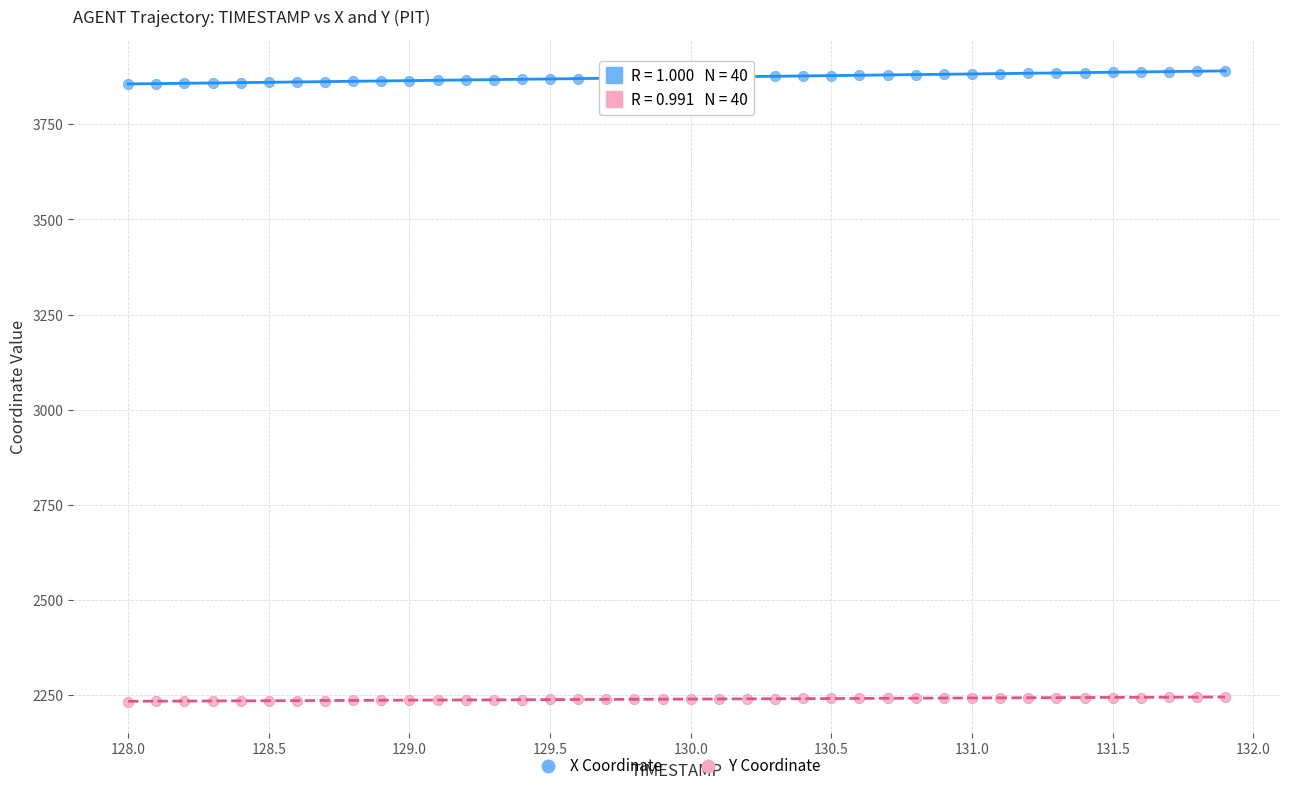

Across all data points, what is the range of Y values (max minus min)?

1657.9